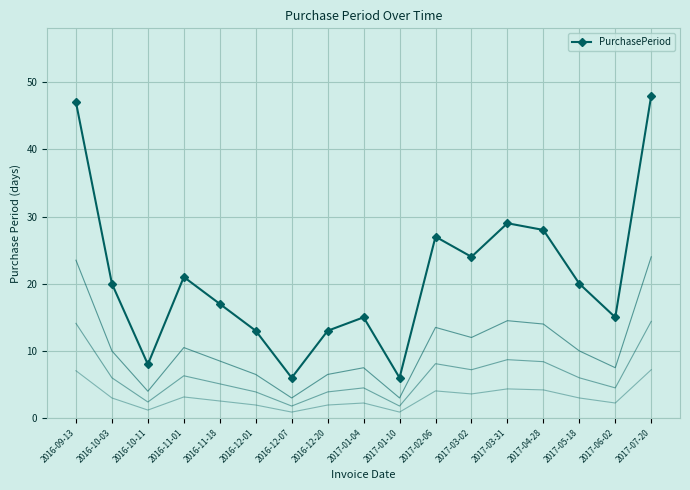

What is the difference between the maximum and second lowest values?

42